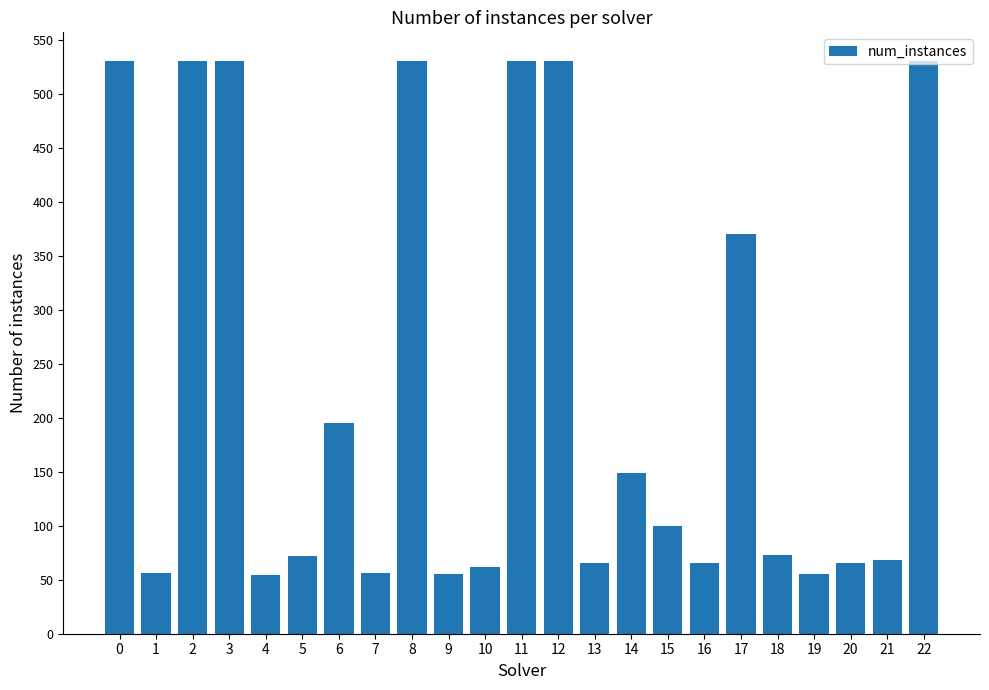

What is the greatest value displayed?

531